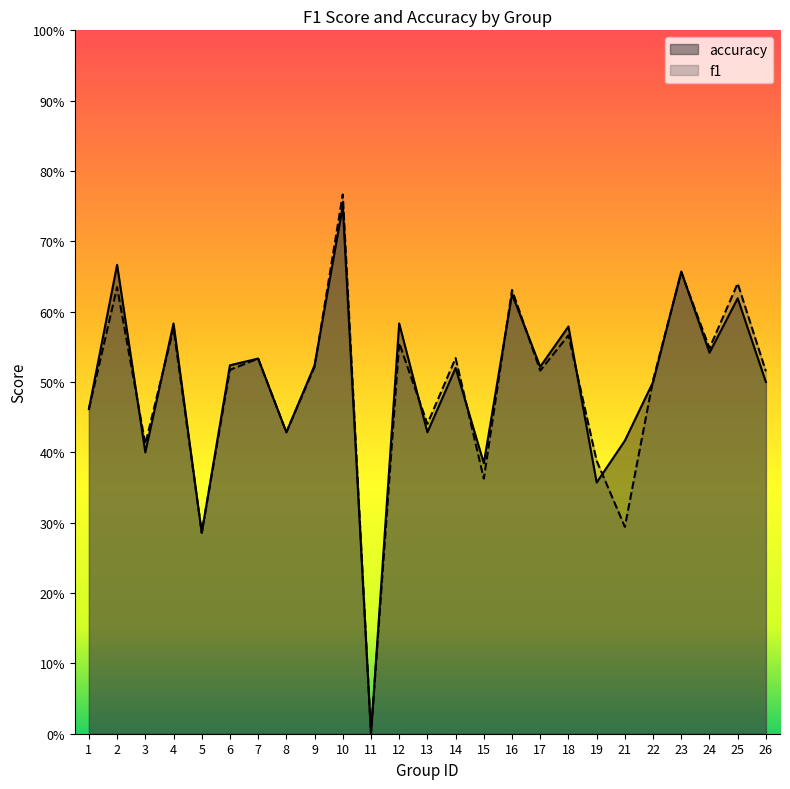

Is the value of f1 at 16 greater than the value of accuracy at 18?

Yes